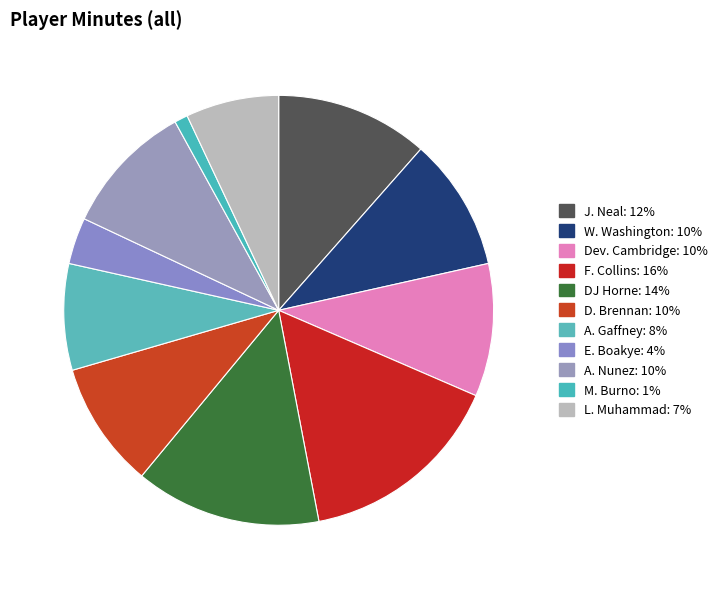

Rank the categories by value from lowest to highest.

M. Burno, E. Boakye, L. Muhammad, A. Gaffney, D. Brennan, W. Washington, Dev. Cambridge, A. Nunez, J. Neal, DJ Horne, F. Collins